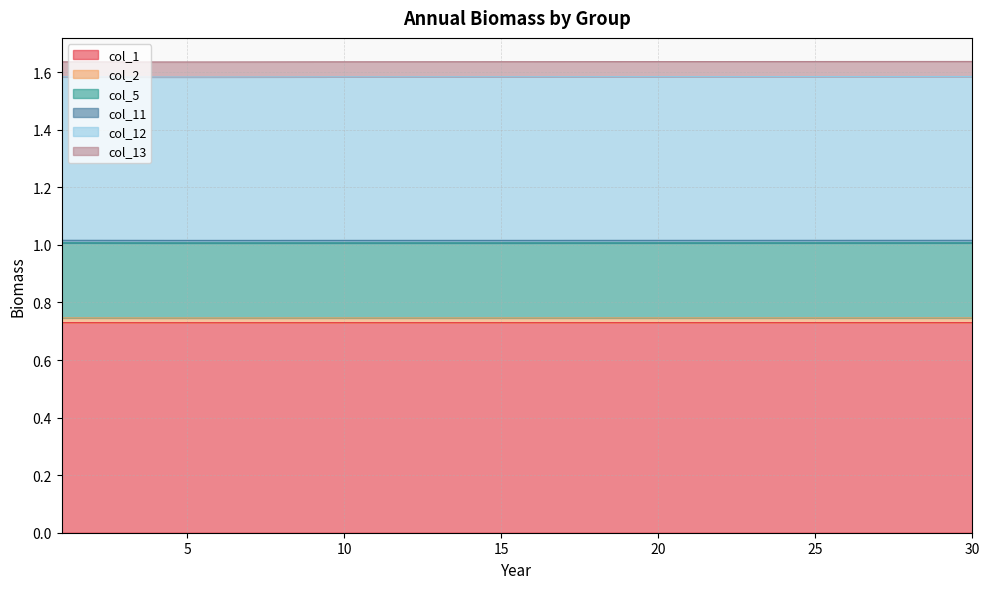

True or false: col_12 and col_1 intersect in this chart.

False